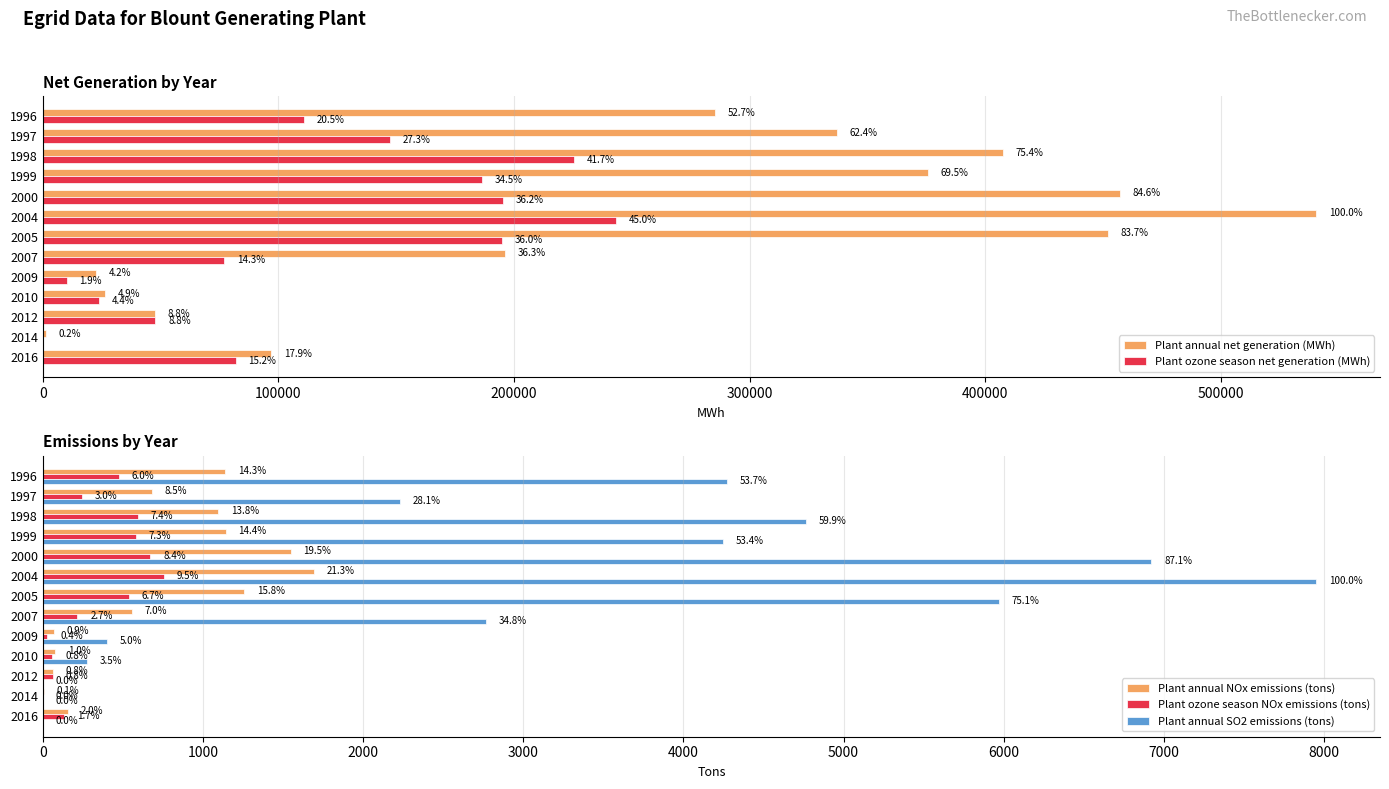

Is the value of Plant annual net generation (MWh) at 200000 greater than the value of Plant annual NOx emissions (tons) at 300000?

Yes